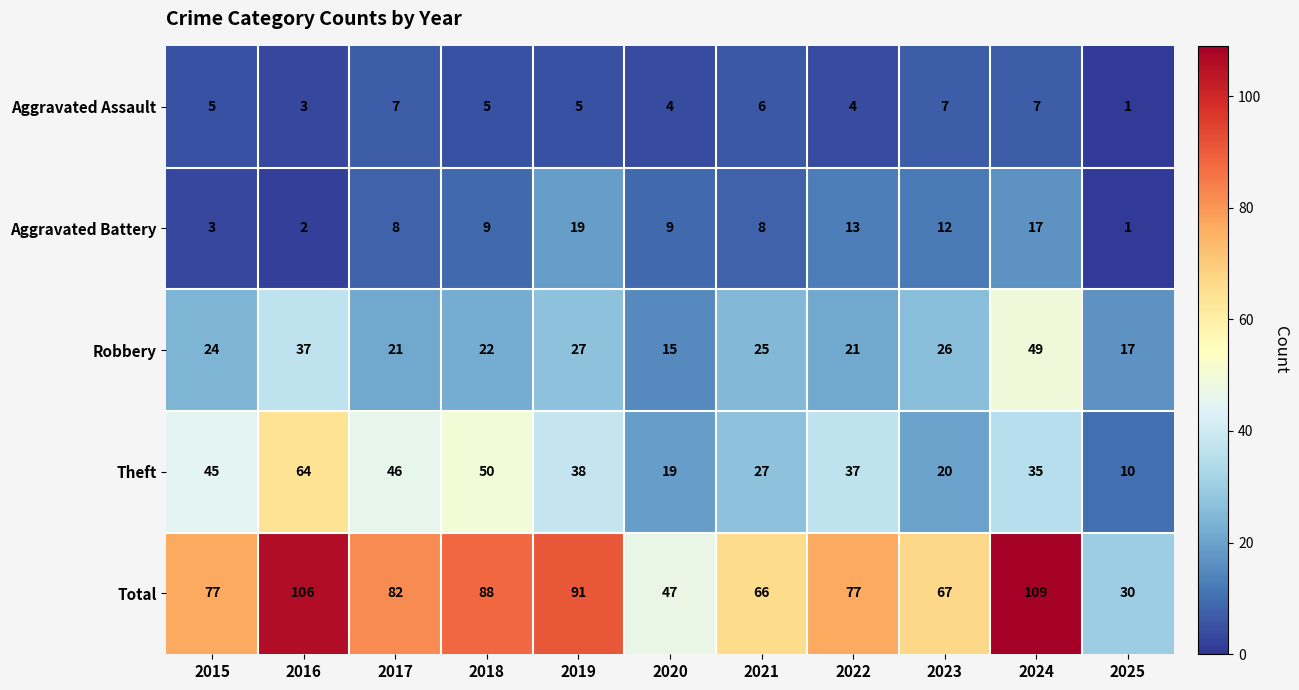

At 2016, list the series in order from smallest to largest.

Aggravated Battery, Aggravated Assault, Robbery, Theft, Total